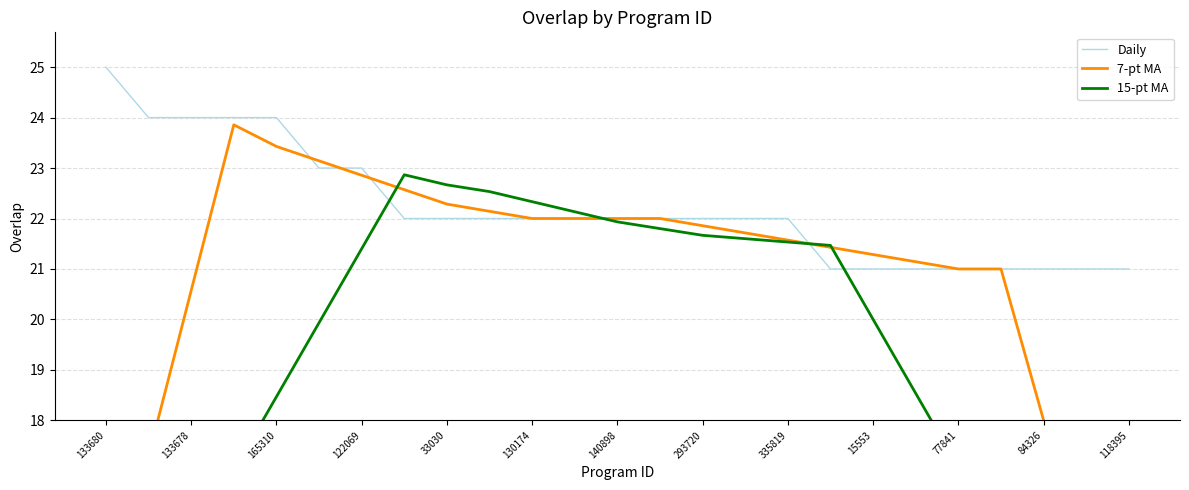

At which label does Daily reach its peak?

133680